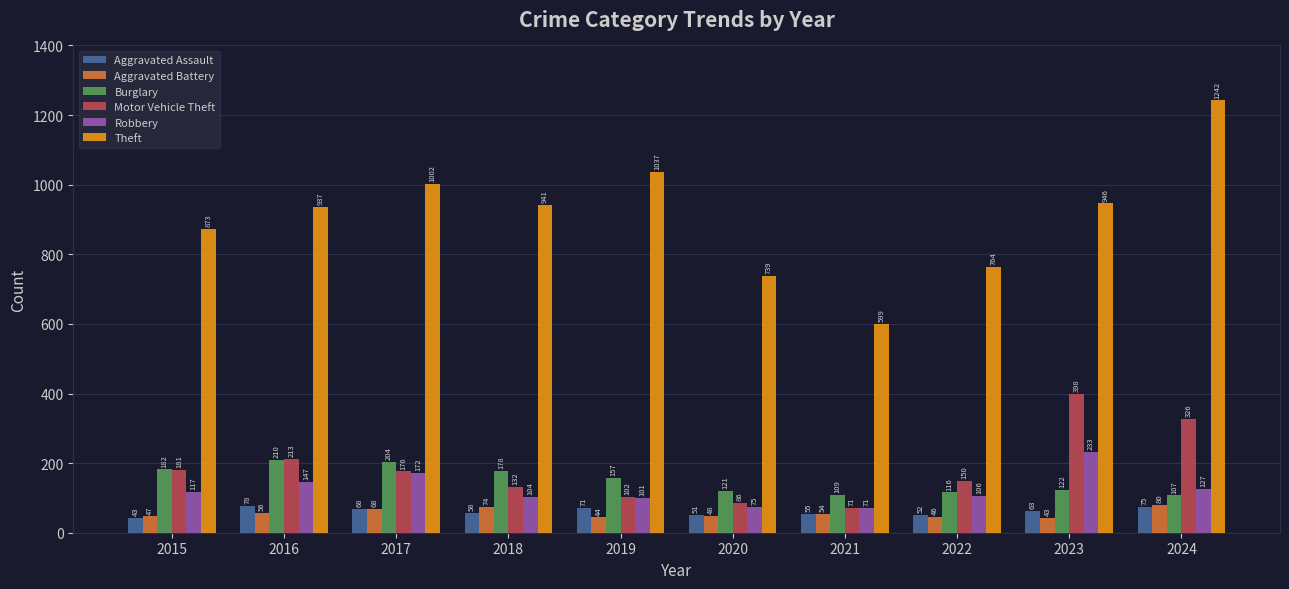

Is it true that Motor Vehicle Theft equals 181 at 2015?

True